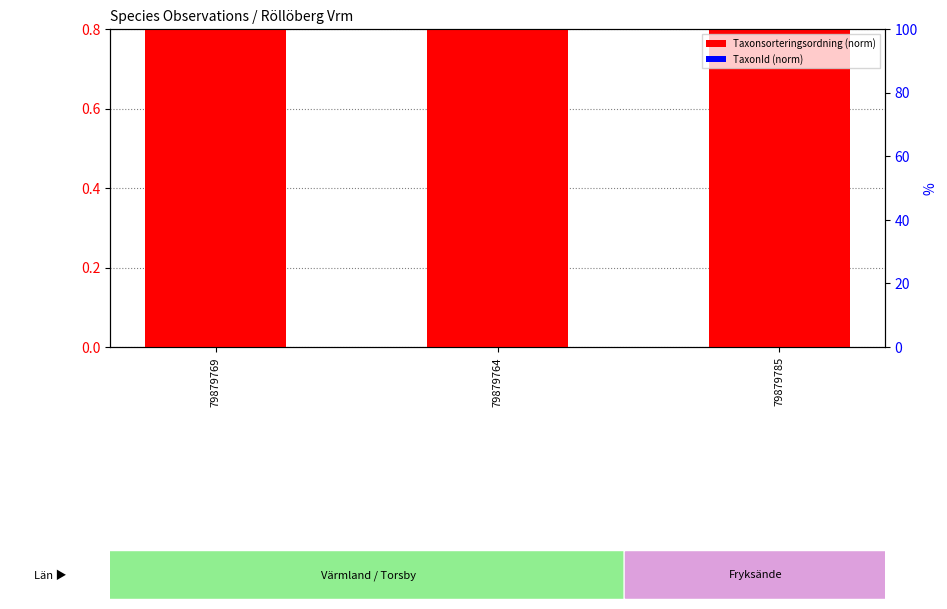

How many bars are there in total?

6